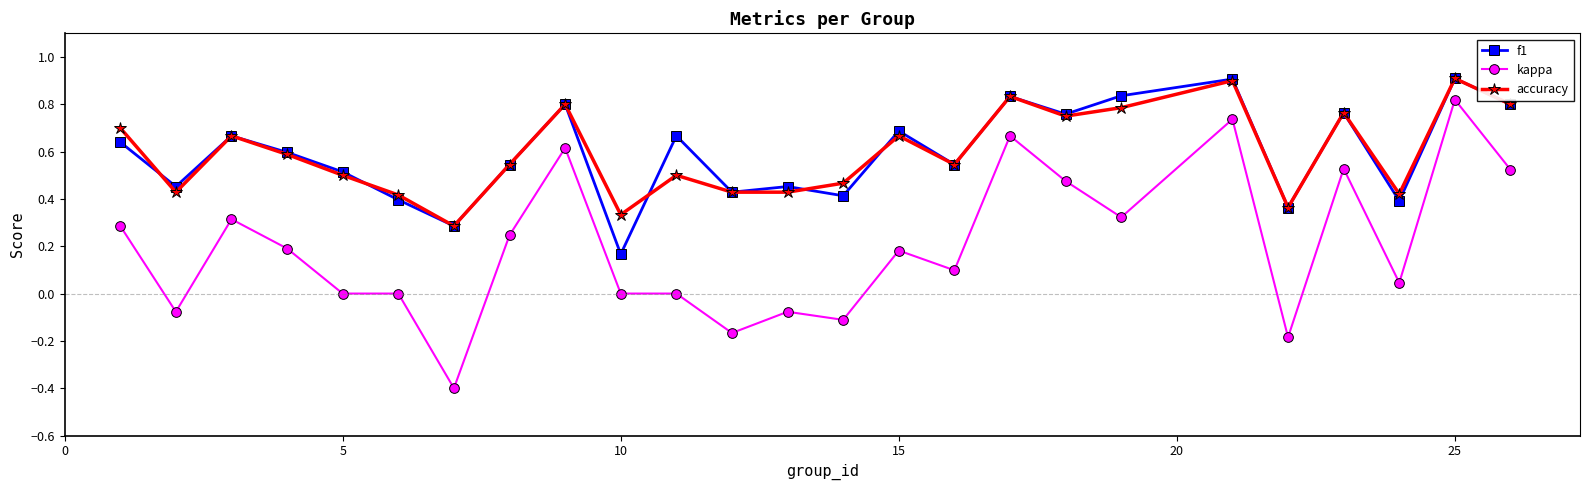

What is the highest value of the accuracy series?

0.9